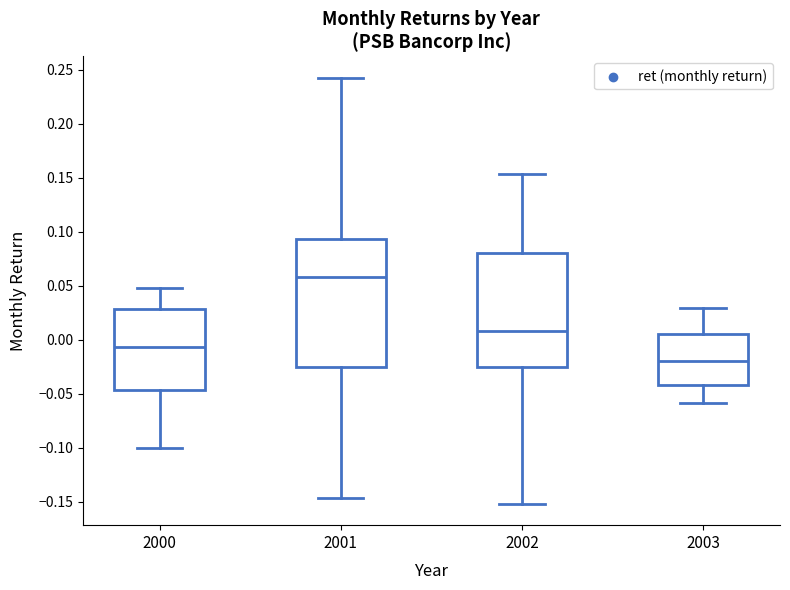

Which box's median line is the lowest?

2003